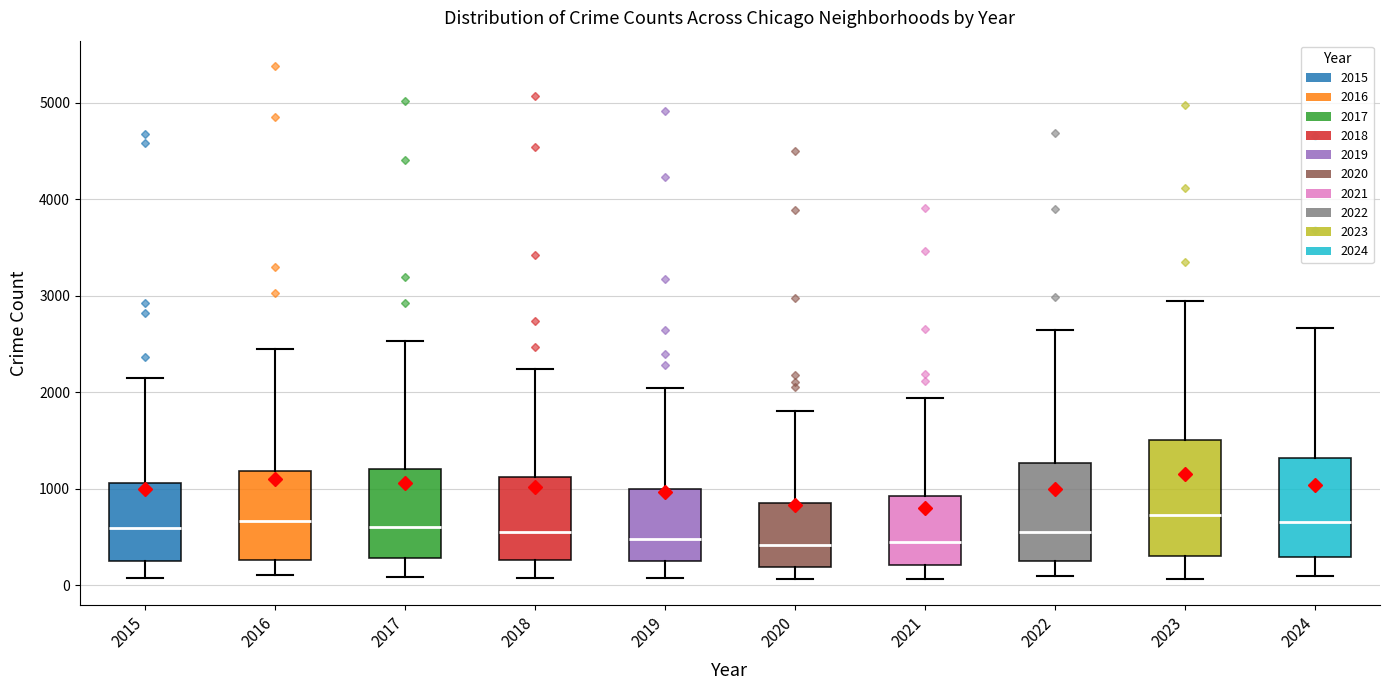

Reading left to right, read every box against the y-axis: the position of its median line, the range the box covers, and the ends of its whiskers. The values are not printed on the chart, so give them approximately, as read against the axis.

2015: median 600, box 300 to 1100, whiskers 100 to 2100
2016: median 700, box 300 to 1200, whiskers 100 to 2400
2017: median 600, box 300 to 1200, whiskers 100 to 2500
2018: median 500, box 300 to 1100, whiskers 100 to 2200
2019: median 500, box 300 to 1000, whiskers 100 to 2100
2020: median 400, box 200 to 900, whiskers 100 to 1800
2021: median 400, box 200 to 900, whiskers 100 to 1900
2022: median 600, box 300 to 1300, whiskers 100 to 2600
2023: median 700, box 300 to 1500, whiskers 100 to 2900
2024: median 700, box 300 to 1300, whiskers 100 to 2700